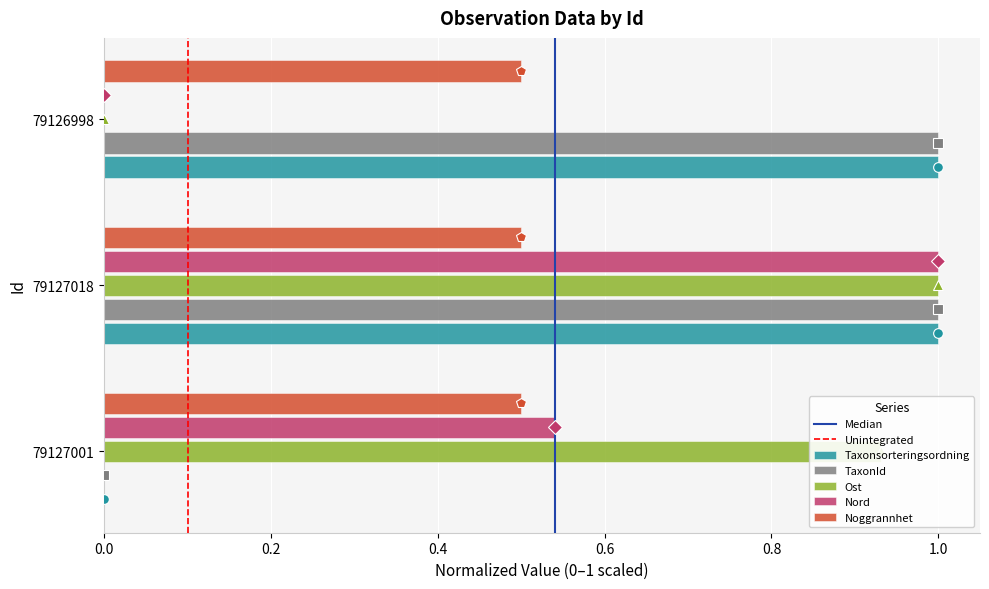

Is it true that Nord equals 0.0 at 79126998?

True